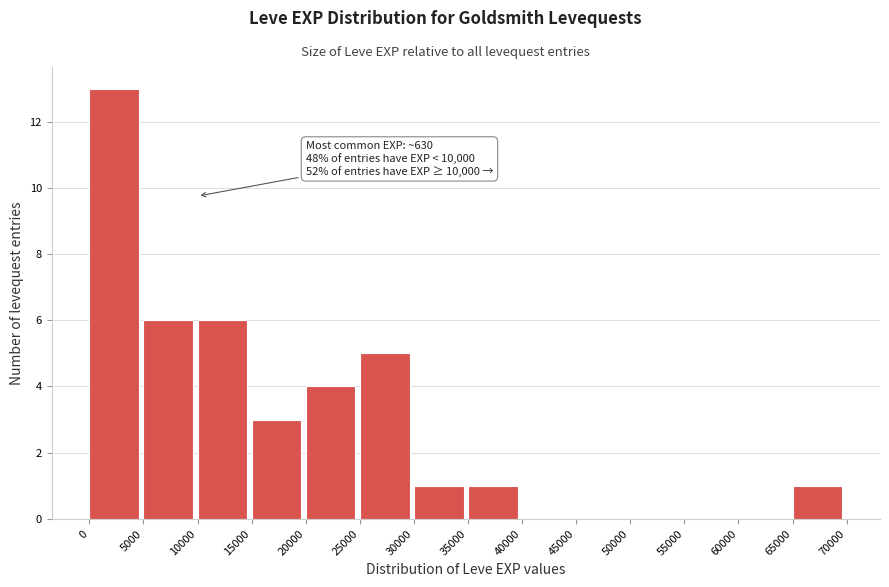

Over which range of the x-axis is the bar tallest?

0 to 5000